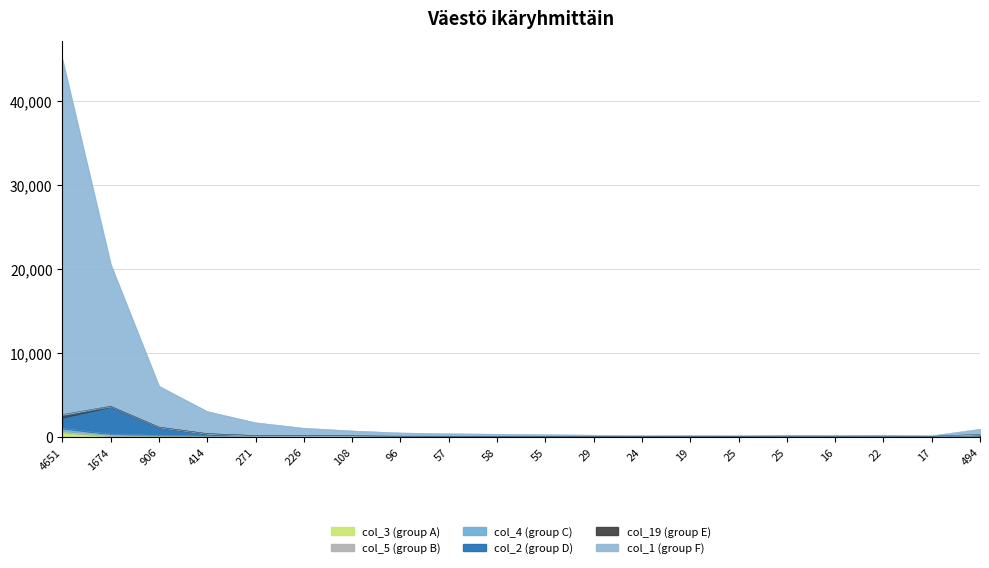

Which has a higher value, 24 or 19?

19